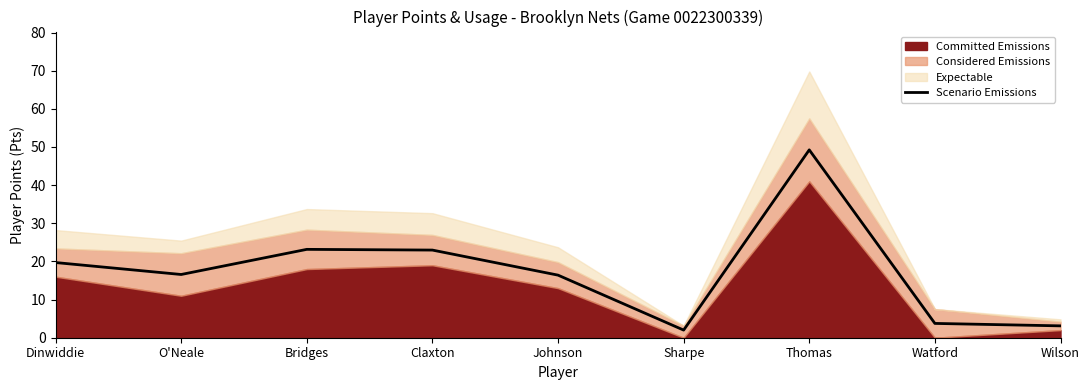

What is the smallest value displayed?

2.0